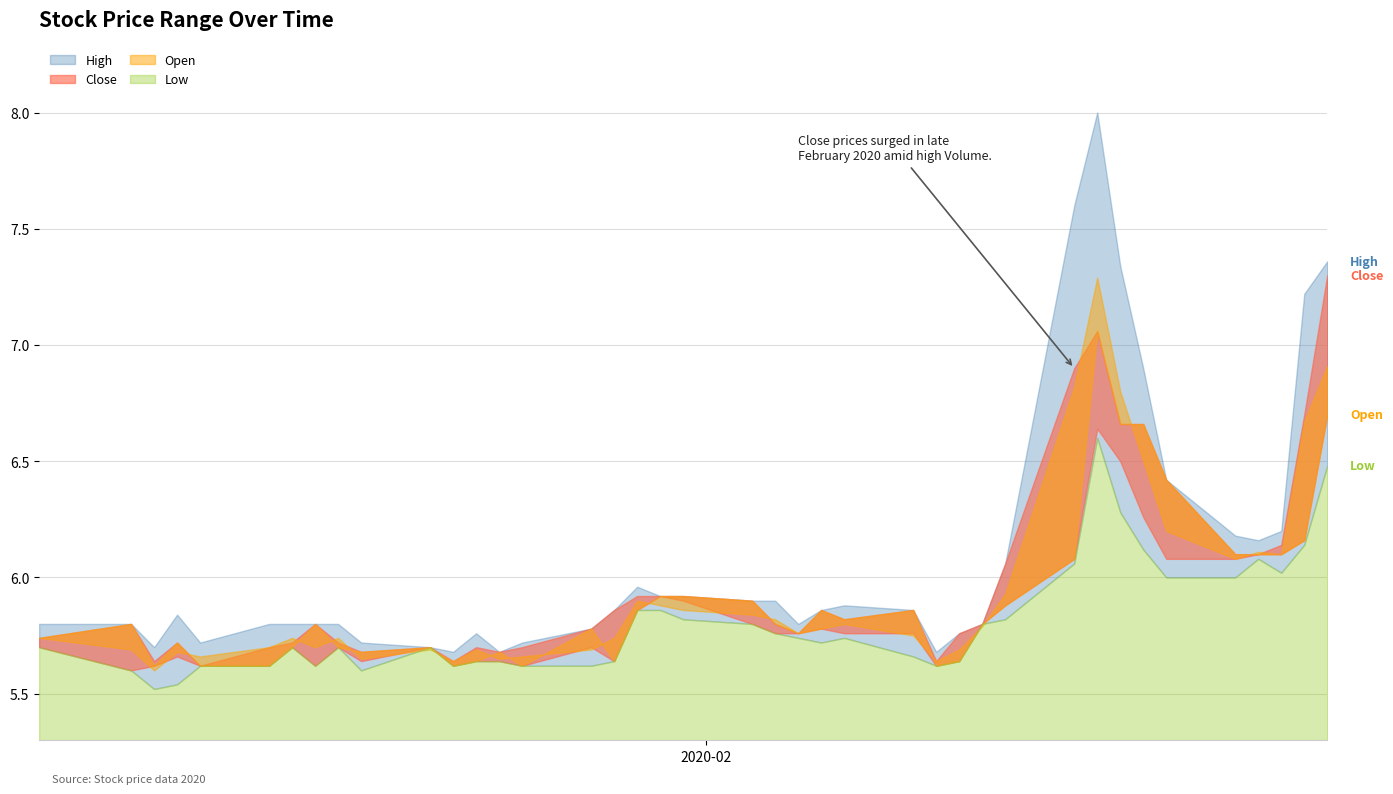

How many lines are shown in the chart?

4